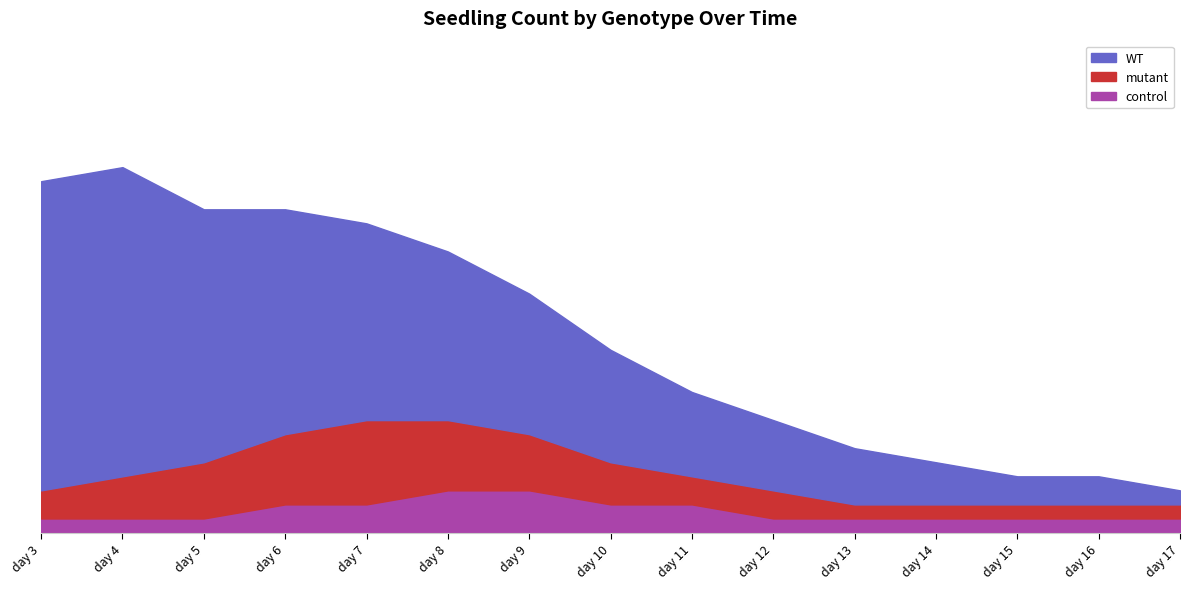

What is the difference between the highest and lowest values at day 6?

14